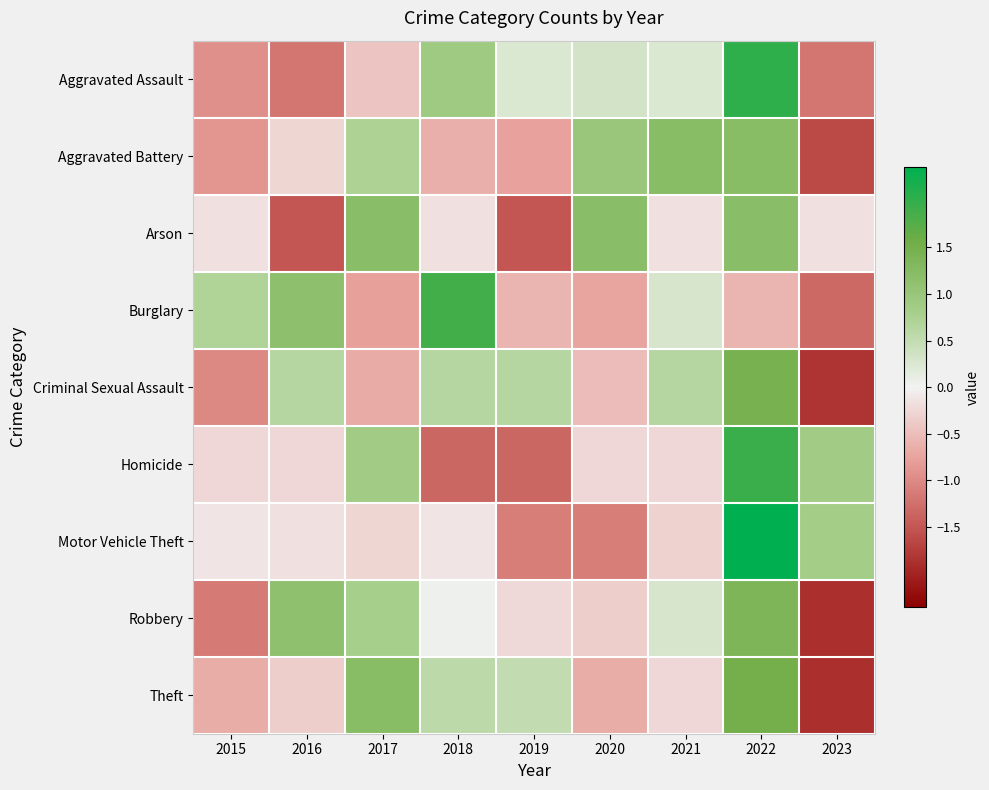

Which has a higher value, 2016 or 2019?

2019